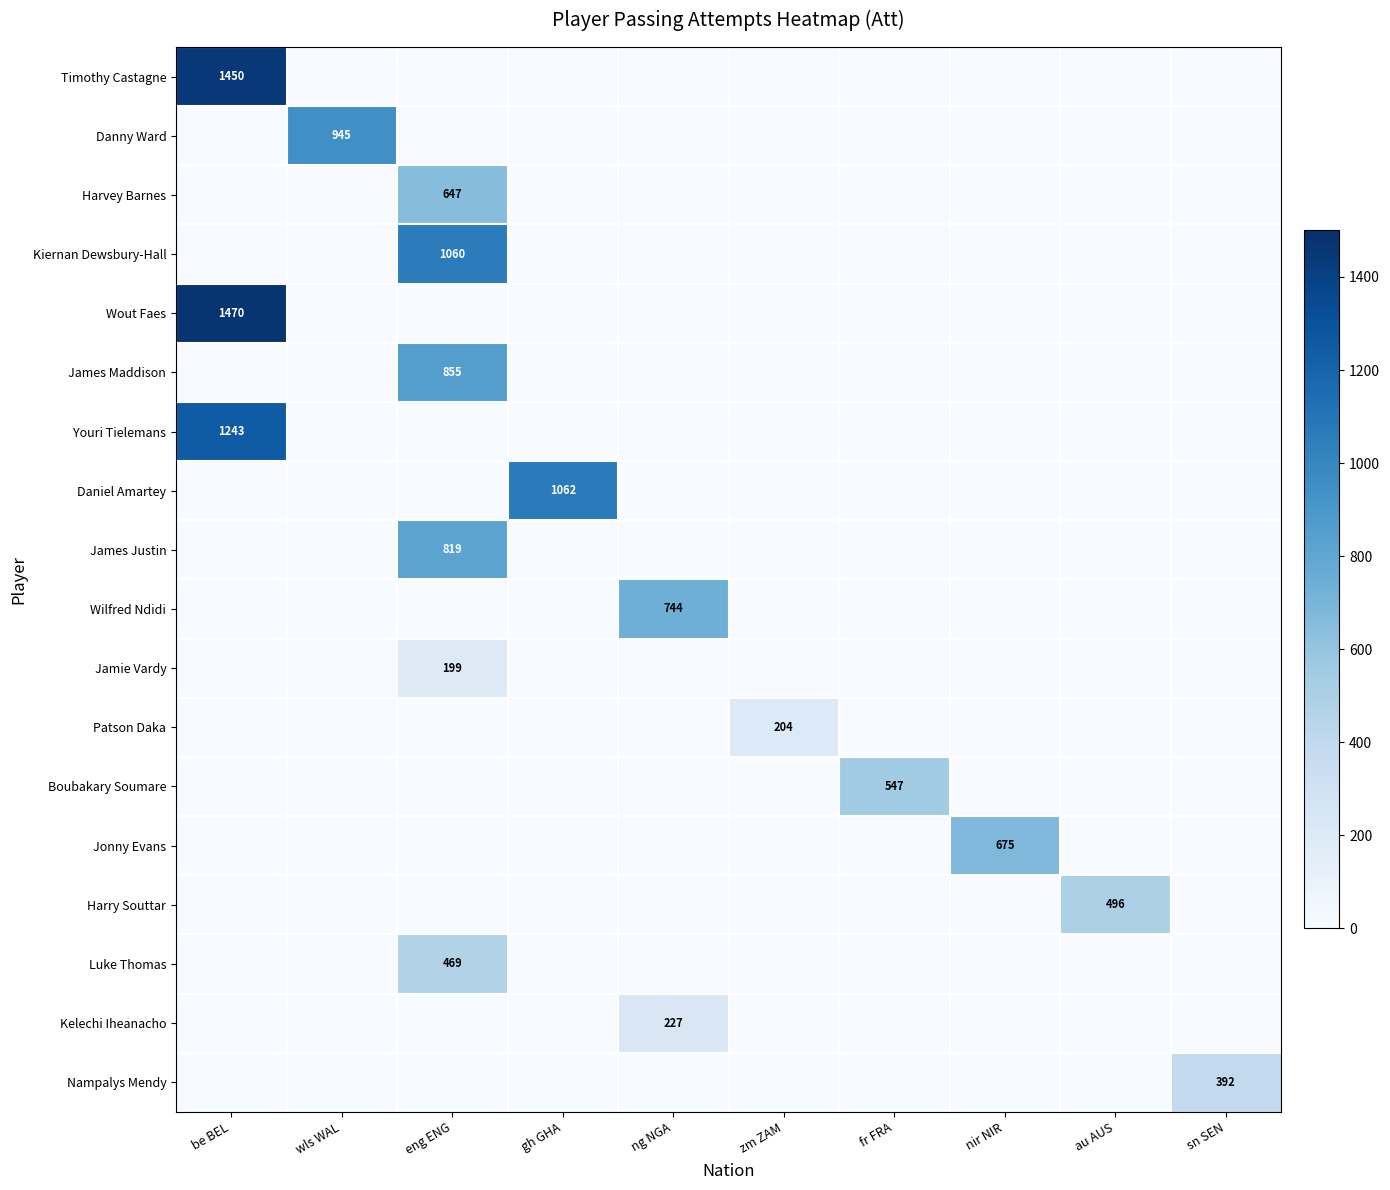

The value of Boubakary Soumare at fr FRA is 547. True or false?

True